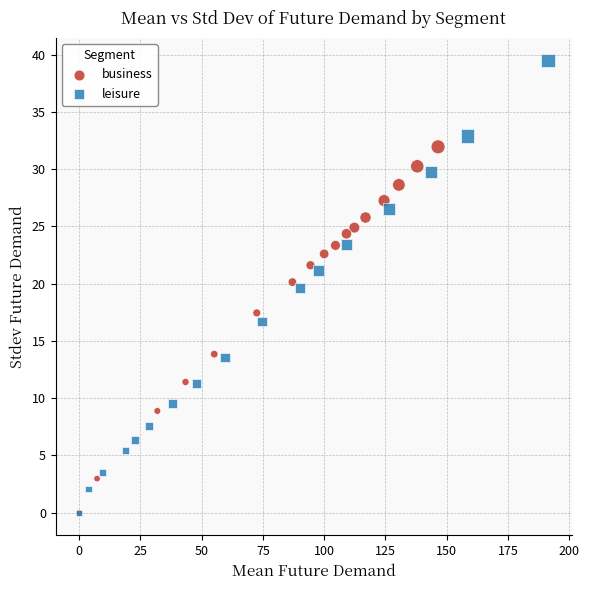

Which series reaches the maximum Y coordinate?

leisure